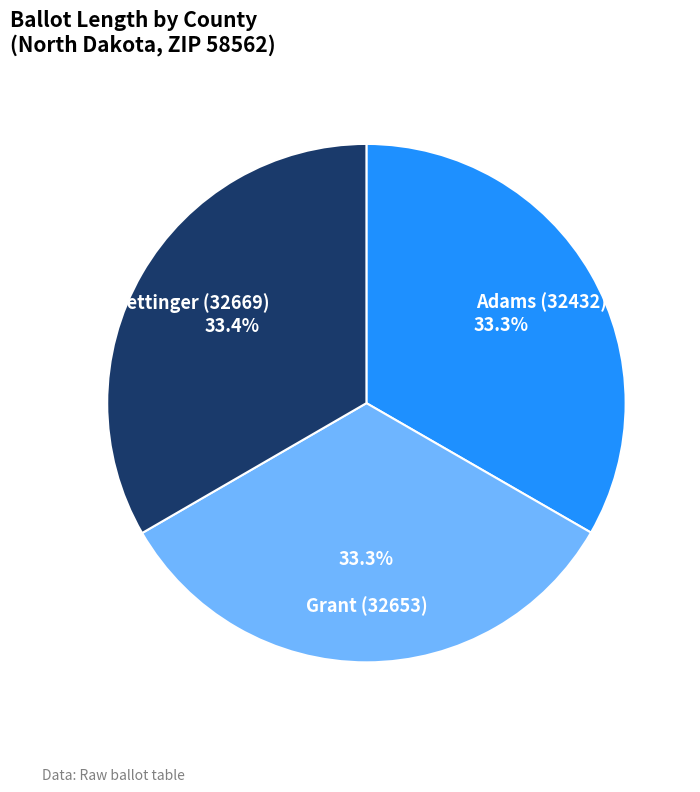

Is there any slice that represents more than half of the pie?

No